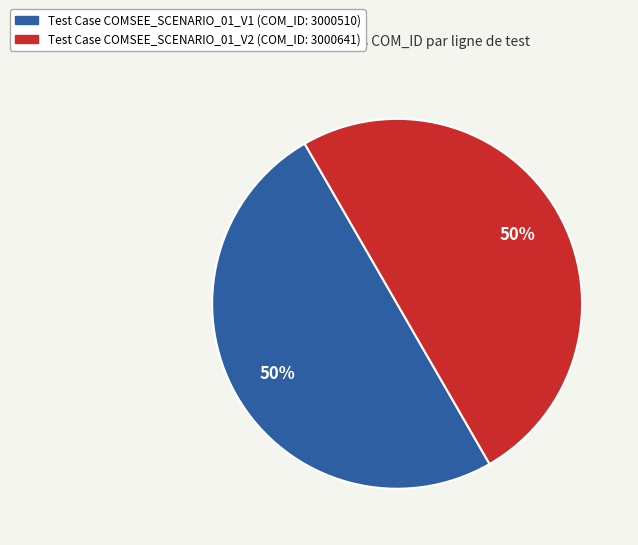

To the nearest percent, what portion does Test Case COMSEE_SCENARIO_01_V1 (COM_ID: 3000510) represent?

50%